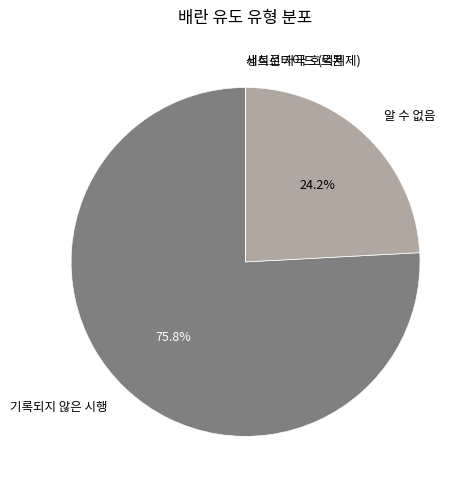

What percentage is NOT represented by 기록되지 않은 시행?

24.2%